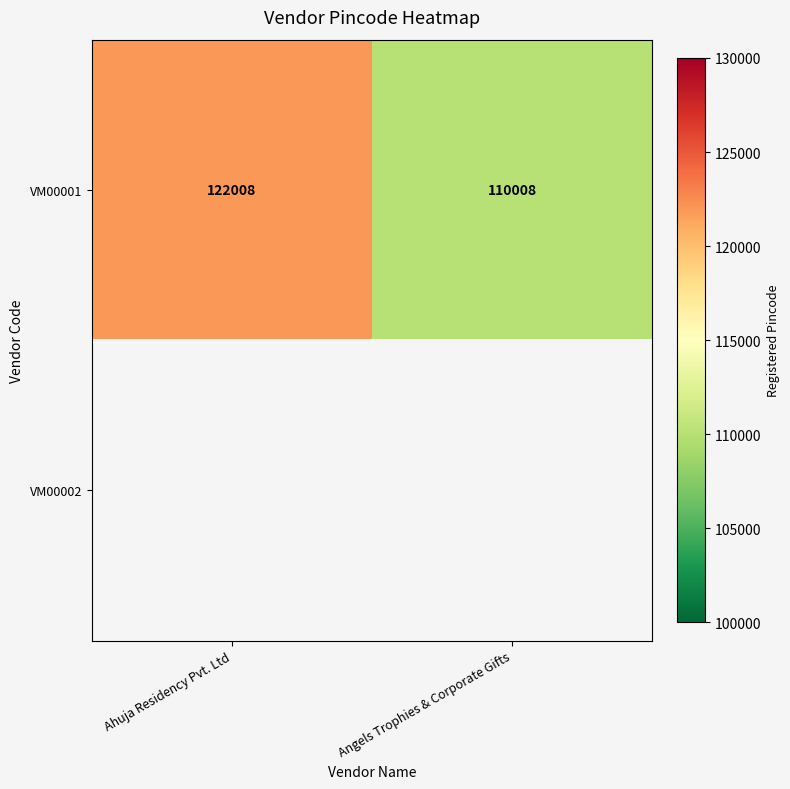

Is it true that VM00001 equals 175367 at Angels Trophies & Corporate Gifts?

False